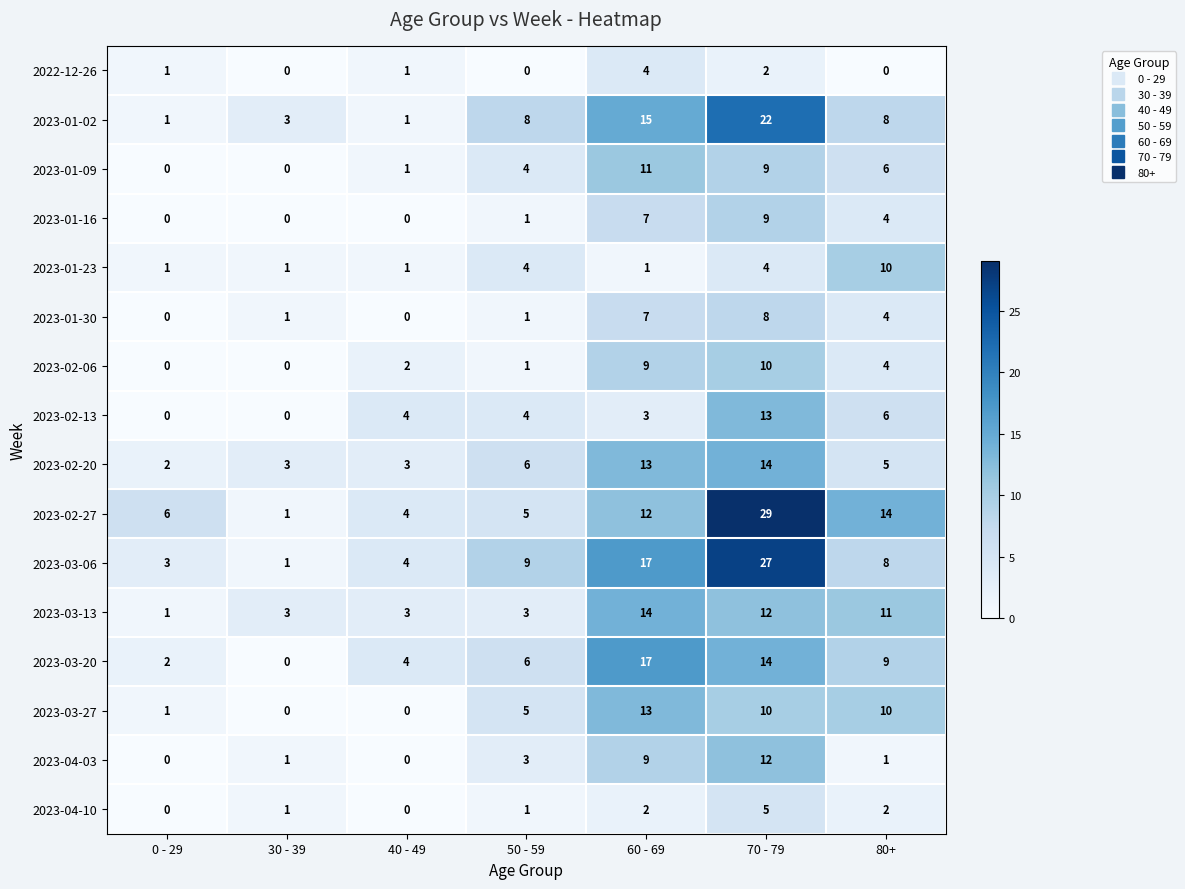

Count the number of categories in the chart.

7